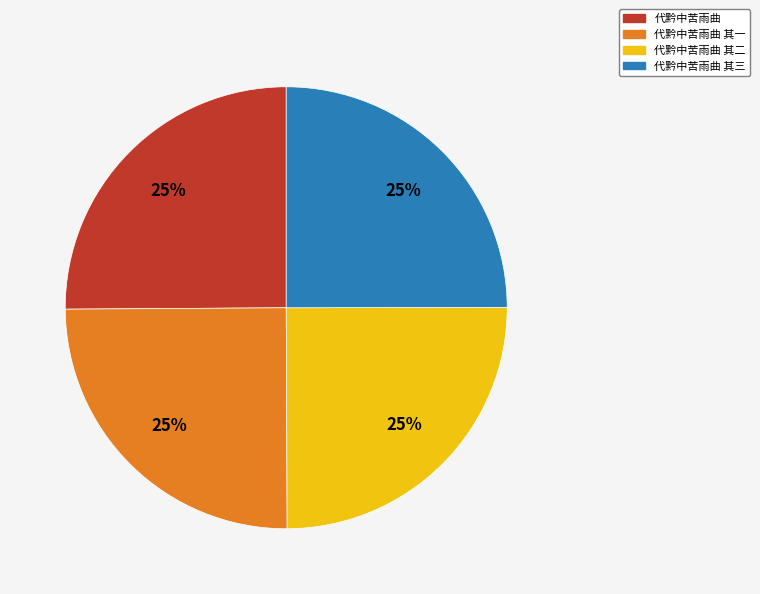

To the nearest percent, what is the average slice percentage?

25%